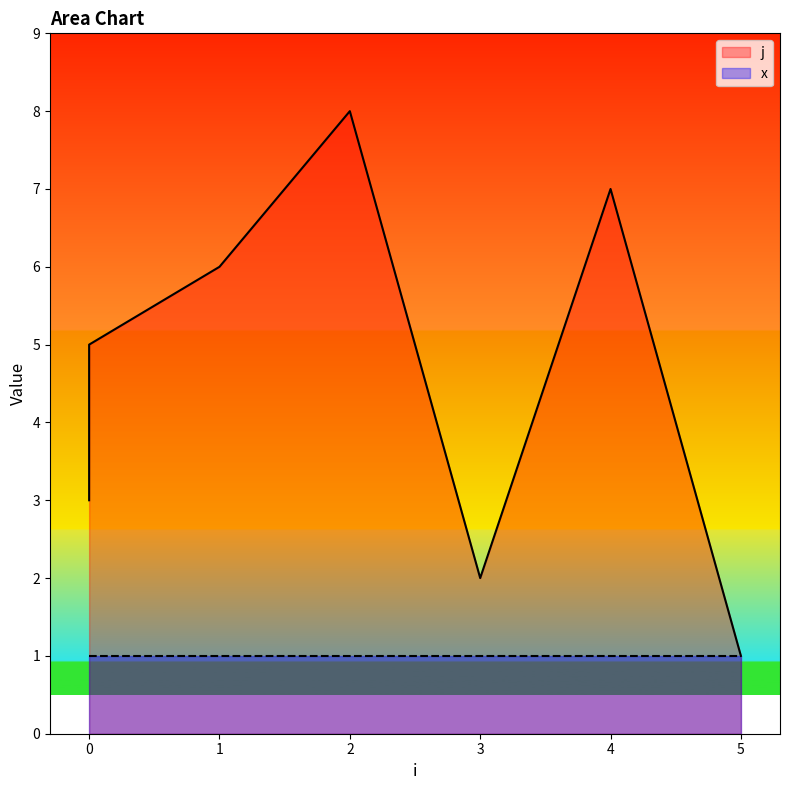

At which category does the chart reach its peak across all series?

2